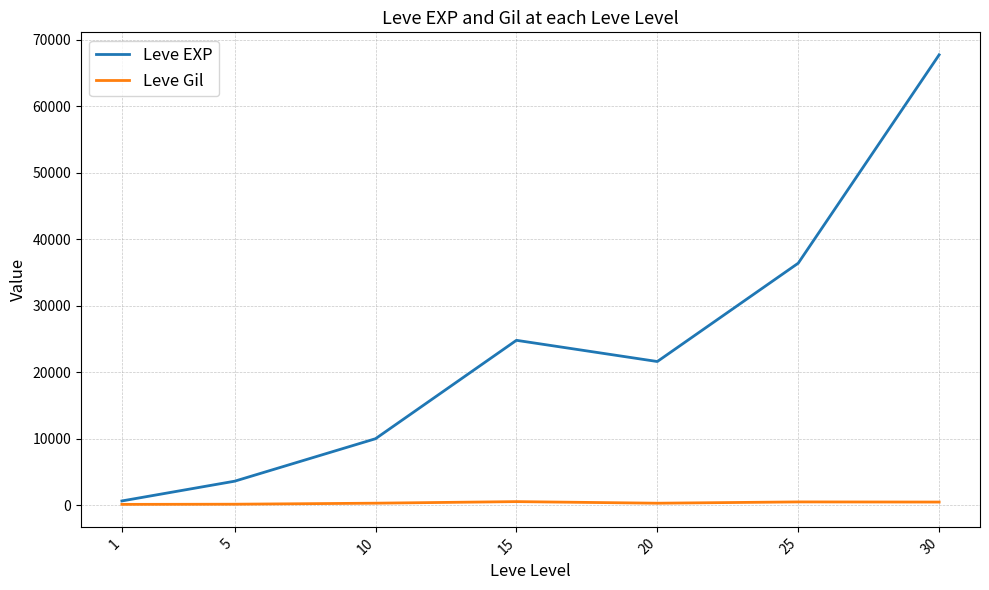

What is the maximum value shown in the chart?

67730